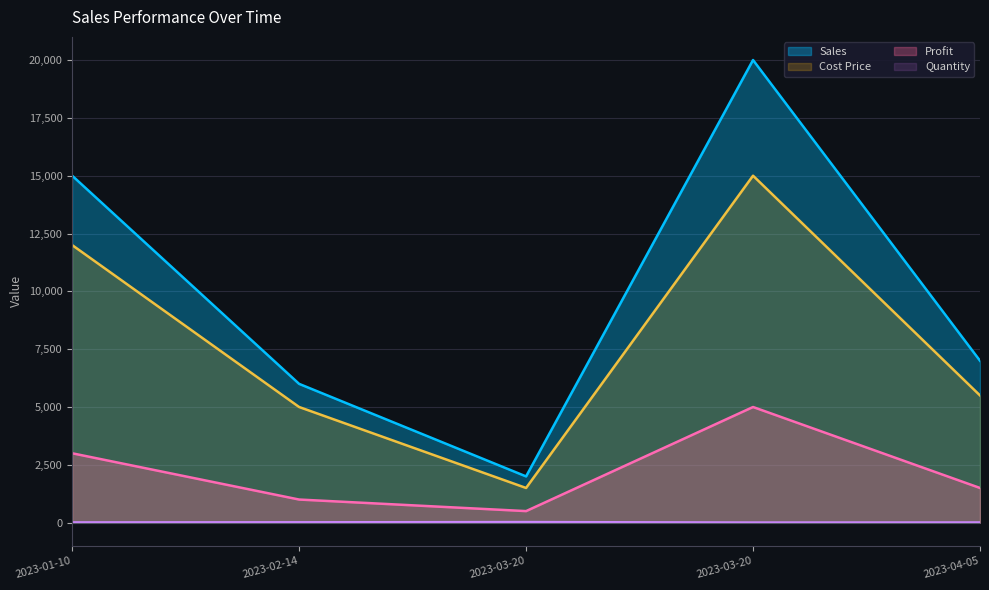

What is the sum of all Profit values?

11000